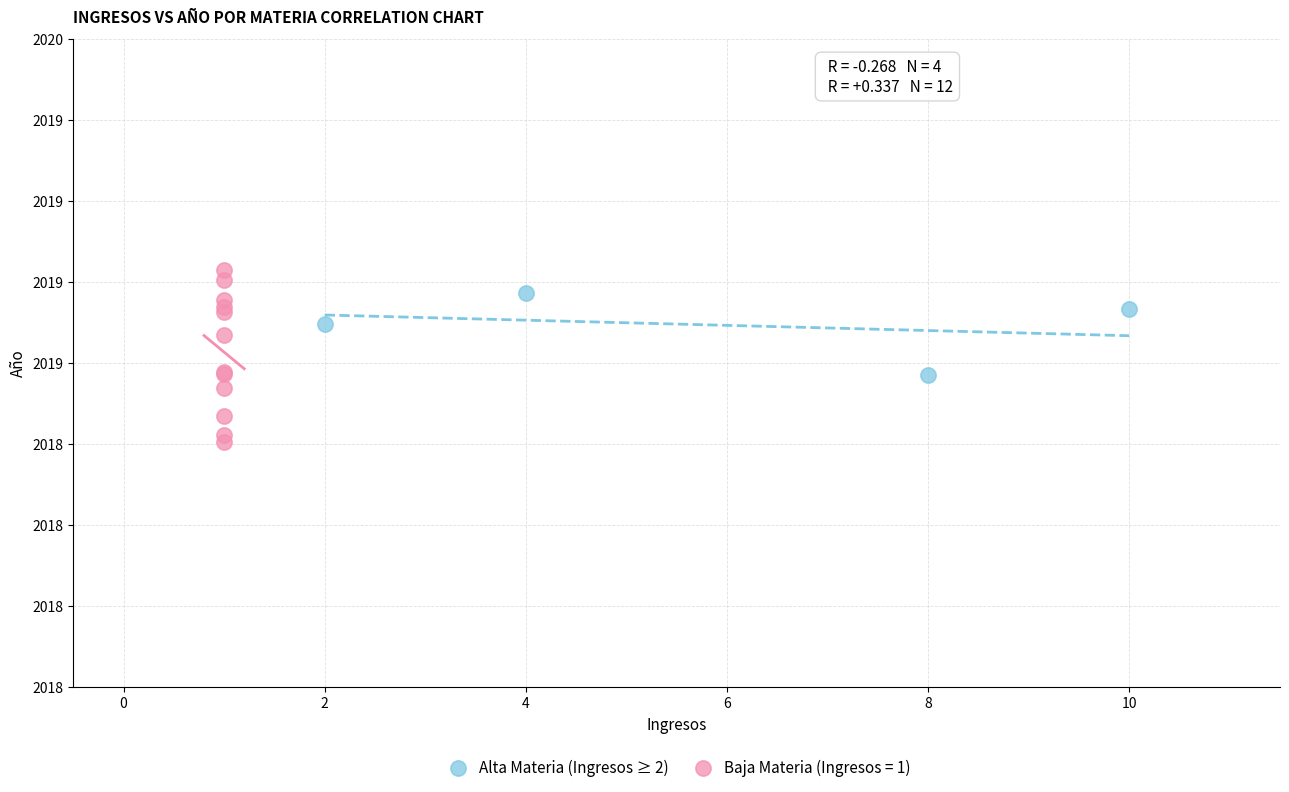

What are all the series names shown in the legend?

Alta Materia (Ingresos ≥ 2), Baja Materia (Ingresos = 1)